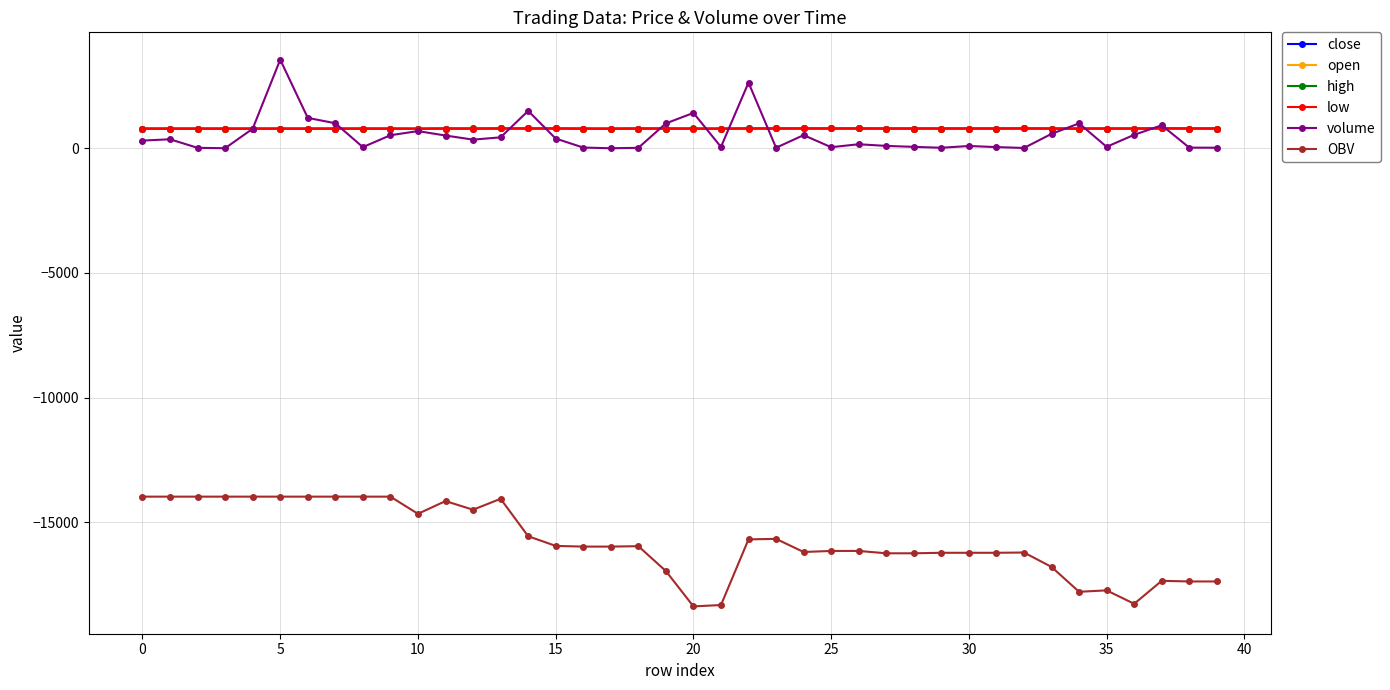

What is the maximum value shown in the chart?

3554.3